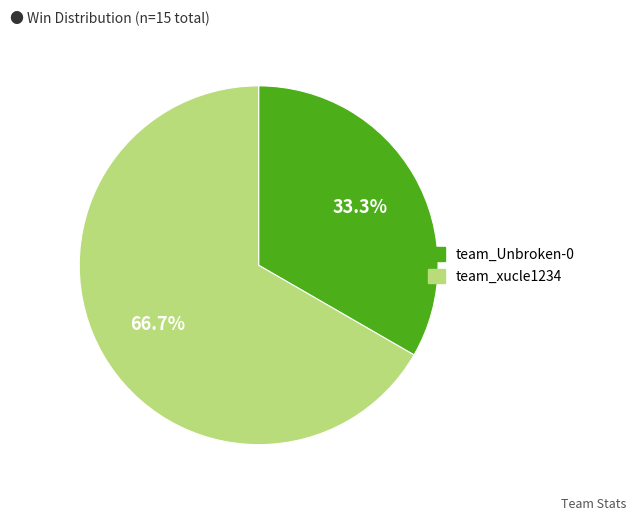

To the nearest percent, what is the combined percentage of team_xucle1234 and team_Unbroken-0?

100%